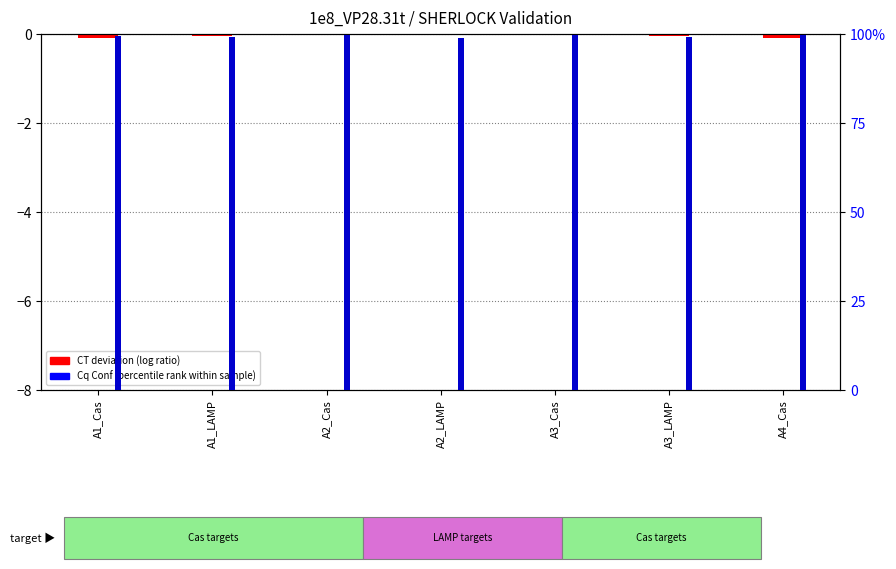

At which category is the sum across all series the highest?

A3_Cas